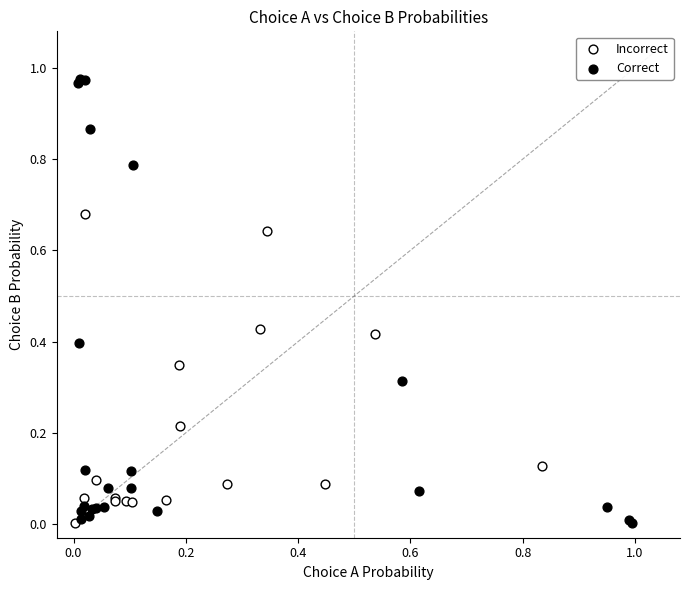

Which series has the largest Y range (max minus min)?

Correct